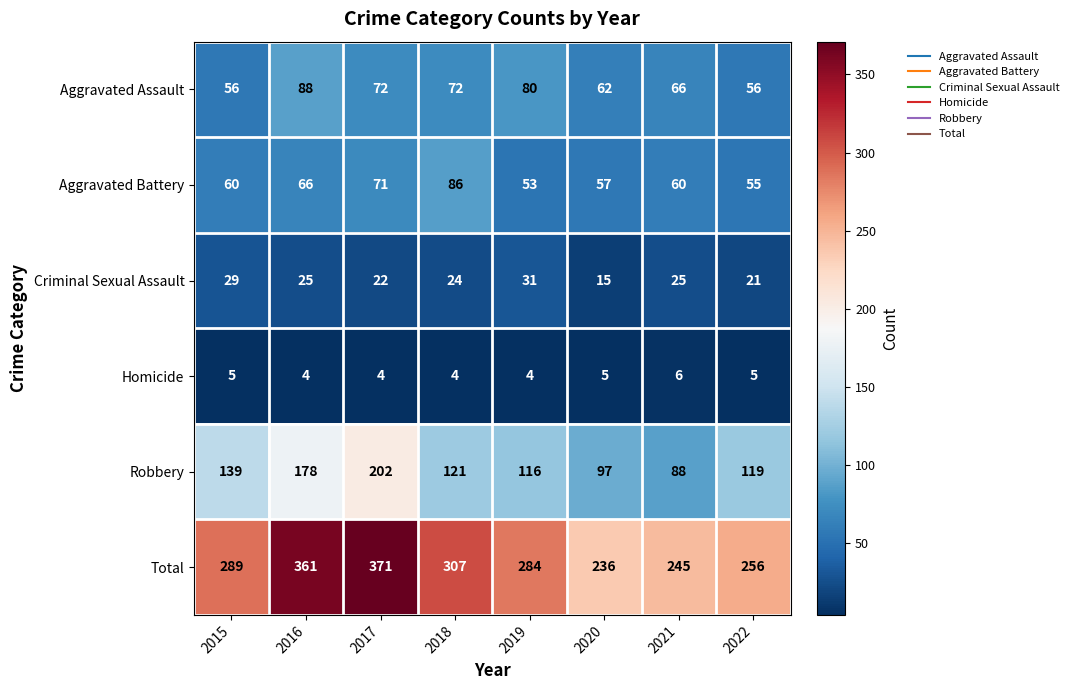

Is it true that Aggravated Battery equals 22 at 2020?

False